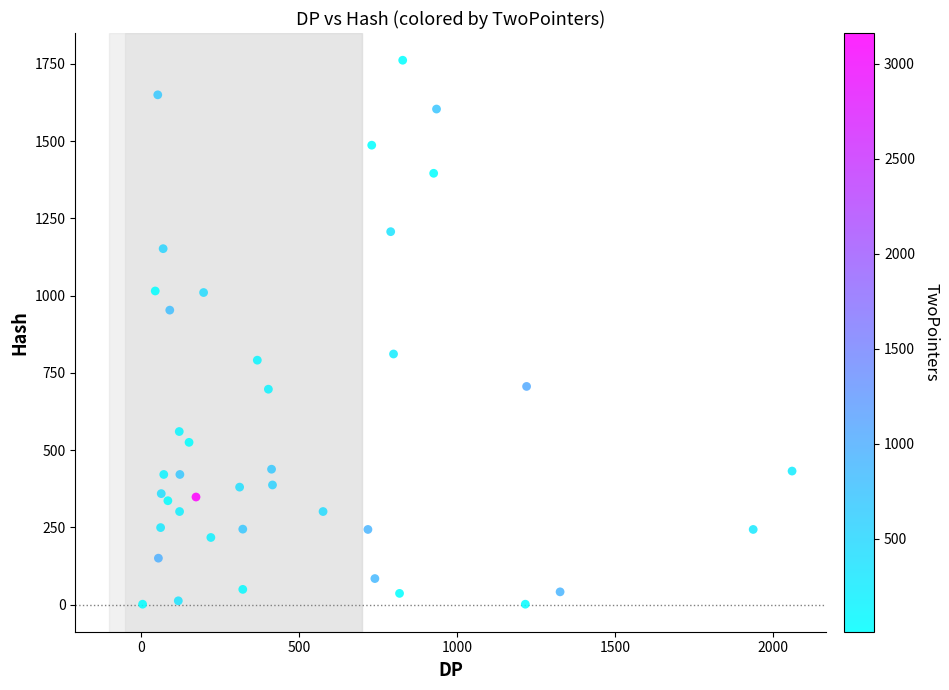

What is the range of Y values (max minus min)?

1761